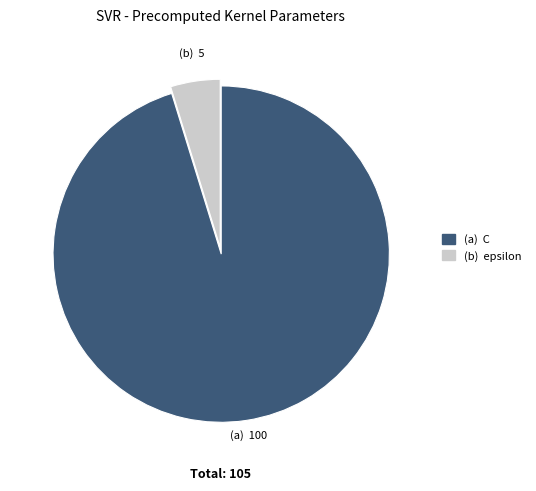

Which slice represents more than half of the pie?

(a) C